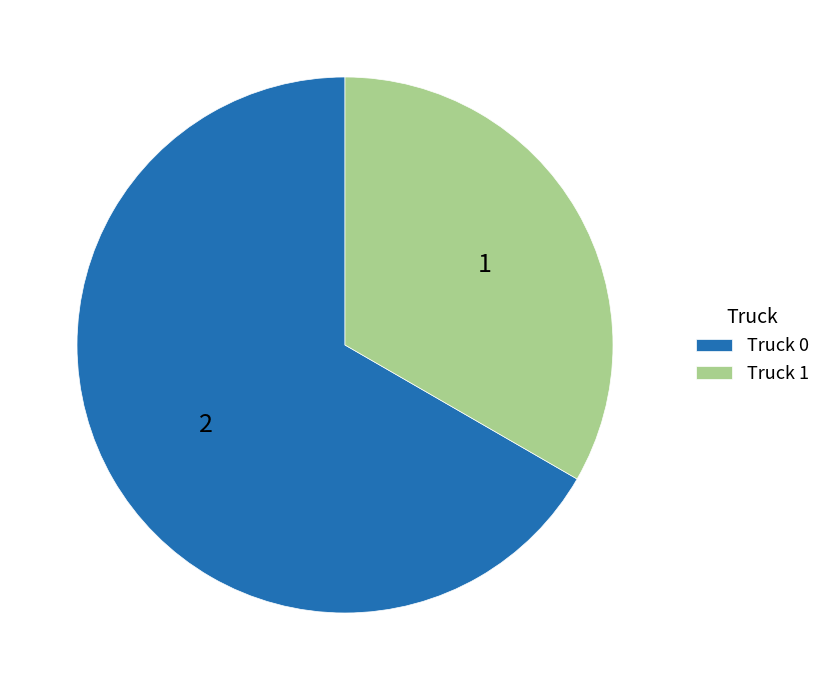

Which category has the biggest portion of the pie?

Truck 0